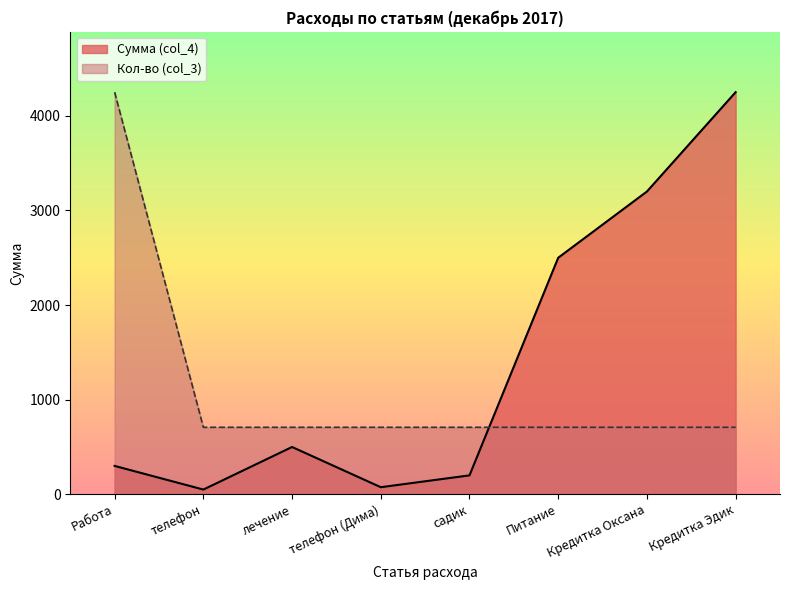

The Сумма (col_4) series shows 45.5 at телефон (Дима). True or false?

False